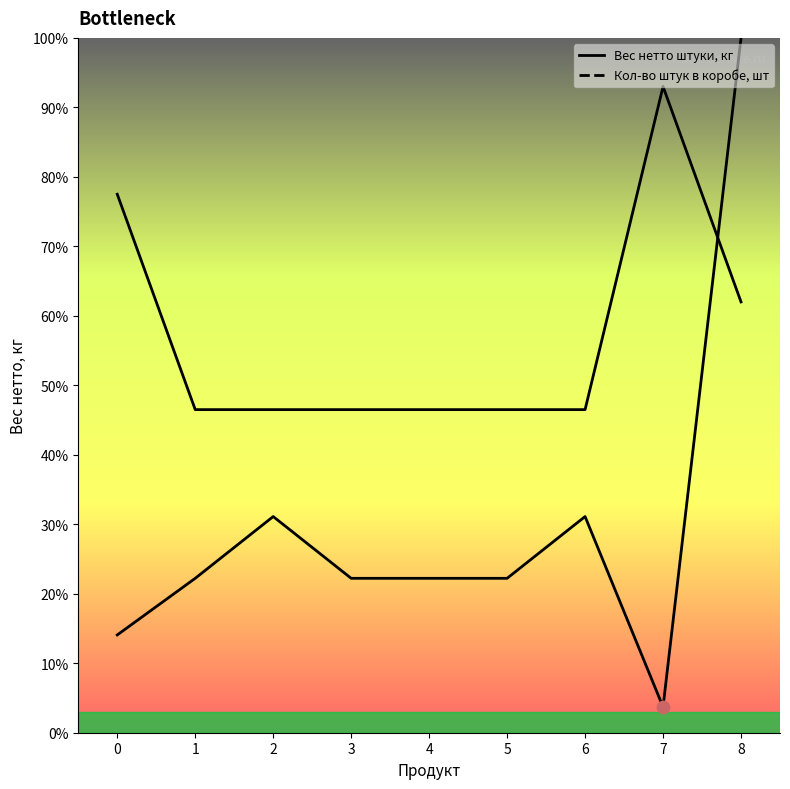

Which series has the largest Y range (max minus min)?

Вес нетто штуки, кг